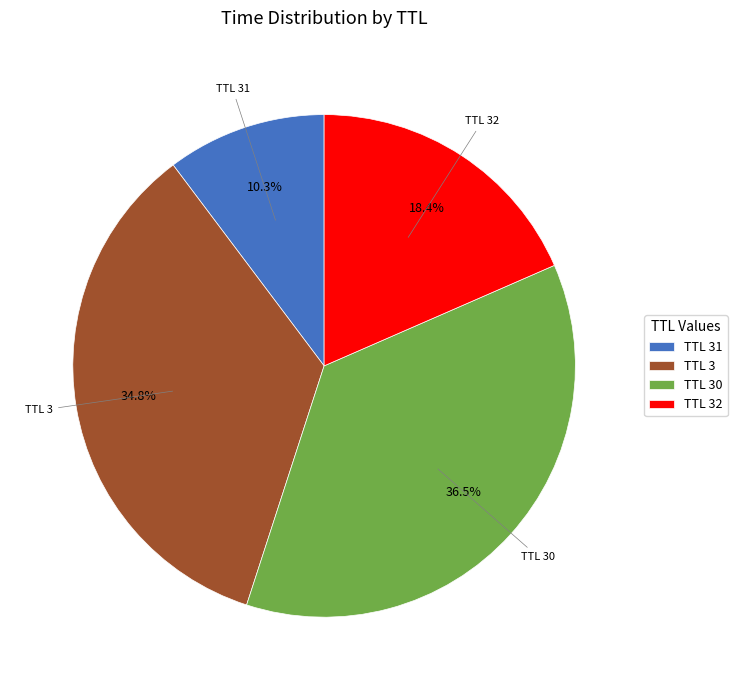

Is TTL 30 the majority of the pie?

No